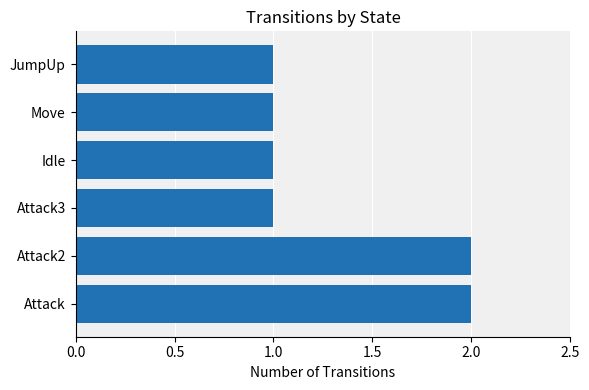

What is the sum of all values?

8